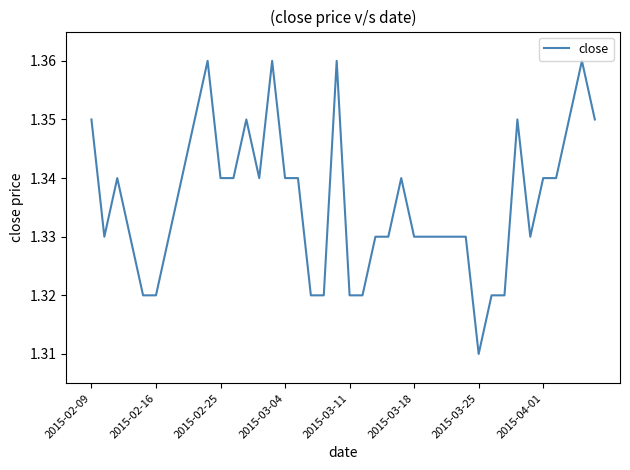

At which category does the chart reach its minimum across all series?

2015-03-25